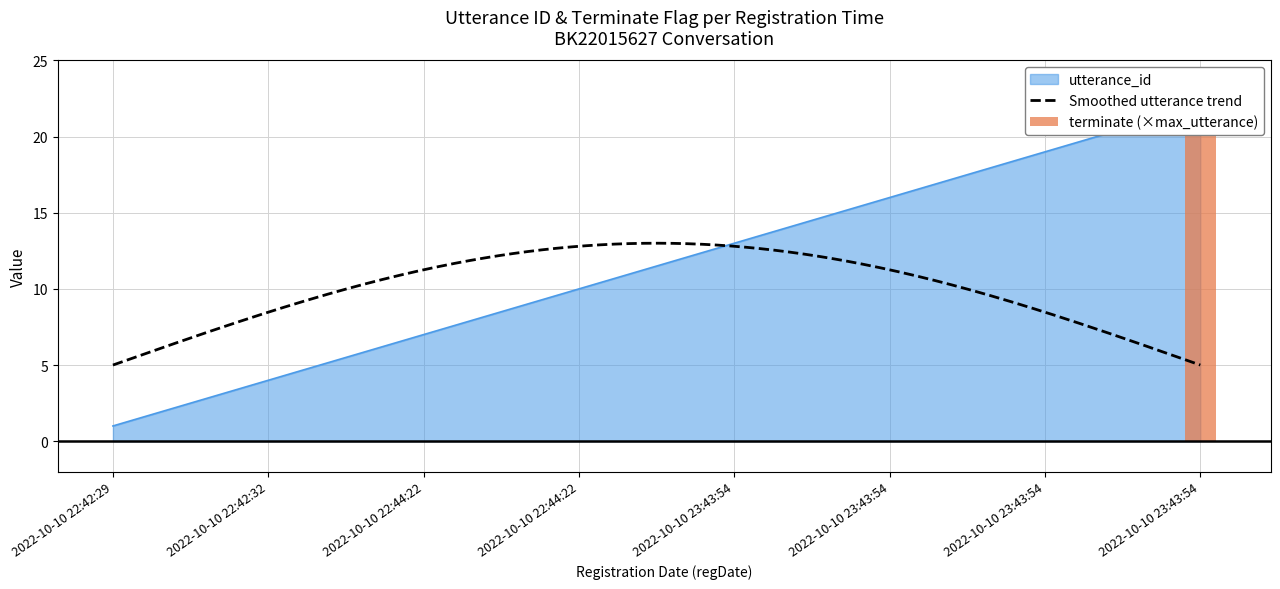

List the labels in order of value, smallest first.

2022-10-10 22:42:29, 2022-10-10 22:42:29, 2022-10-10 22:42:29, 2022-10-10 22:42:32, 2022-10-10 22:44:22, 2022-10-10 22:44:22, 2022-10-10 22:44:22, 2022-10-10 22:44:22, 2022-10-10 23:43:54, 2022-10-10 22:44:22, 2022-10-10 22:44:22, 2022-10-10 23:43:54, 2022-10-10 23:43:54, 2022-10-10 23:43:54, 2022-10-10 23:43:54, 2022-10-10 23:43:54, 2022-10-10 23:43:54, 2022-10-10 23:43:54, 2022-10-10 23:43:54, 2022-10-10 23:43:54, 2022-10-10 23:43:54, 2022-10-10 23:43:54